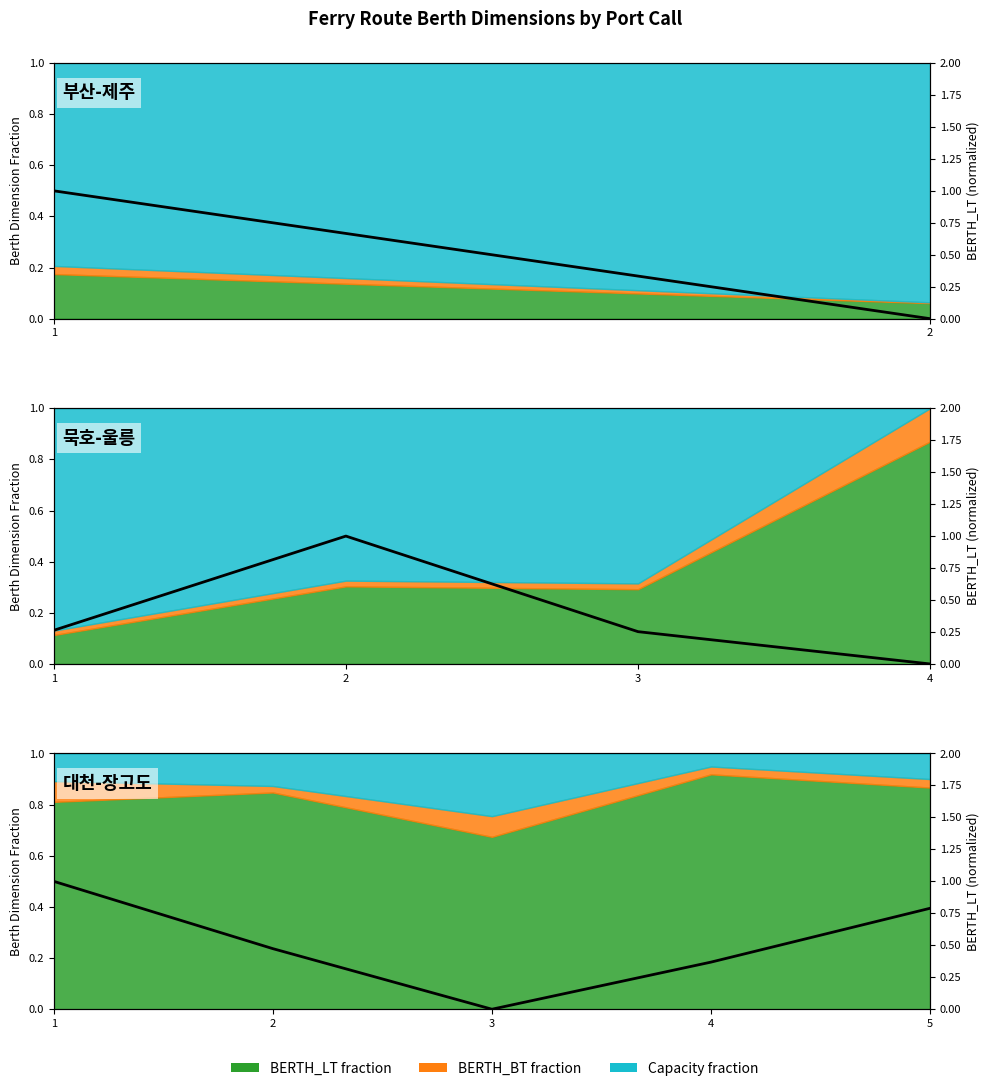

What value does the data have at 4?

0.4